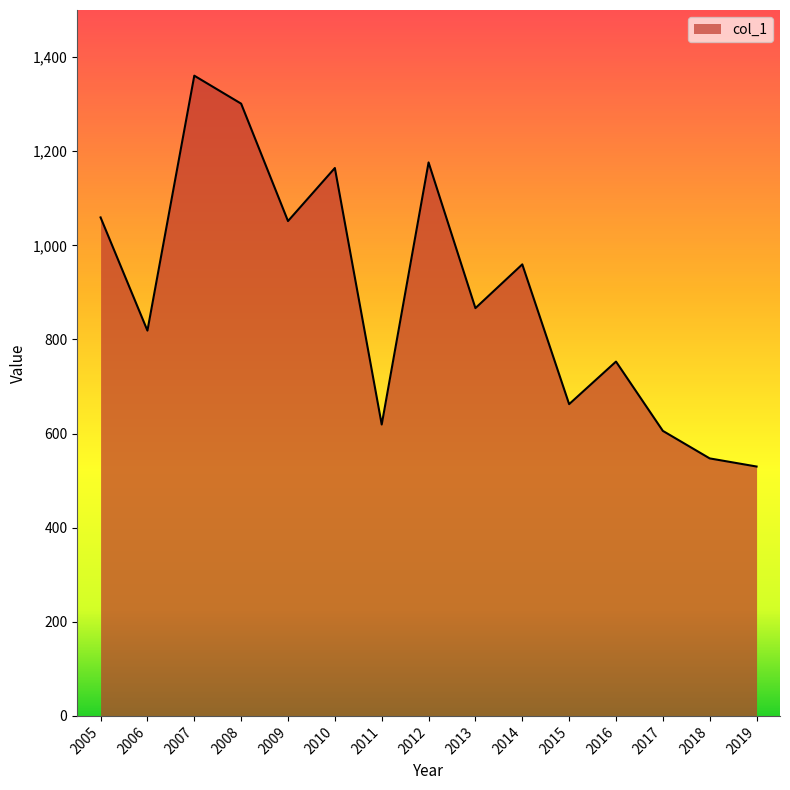

What is the change in value from 2009 to 2014?

-92.0